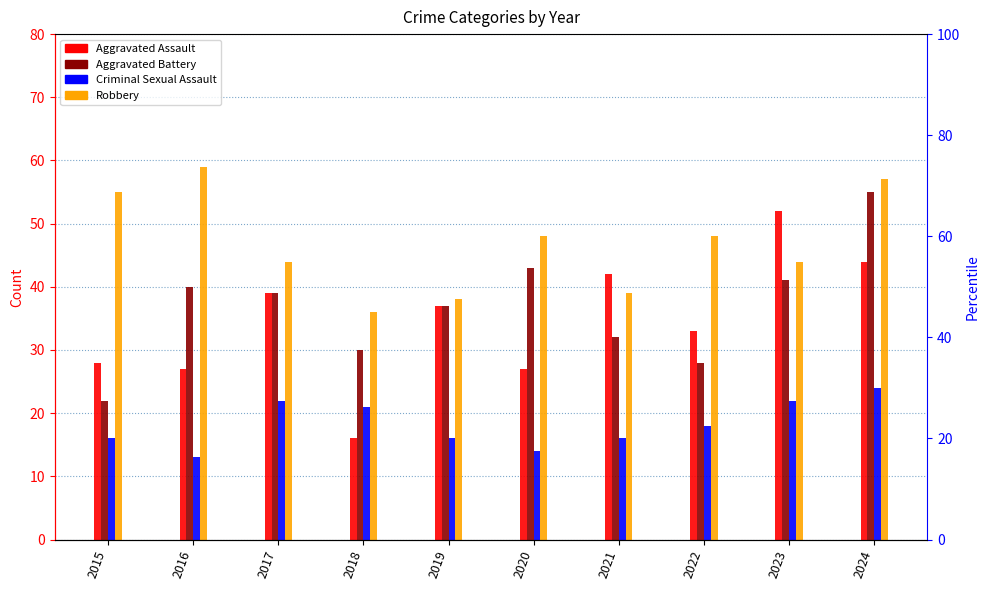

At how many categories does at least one series exceed 28?

10